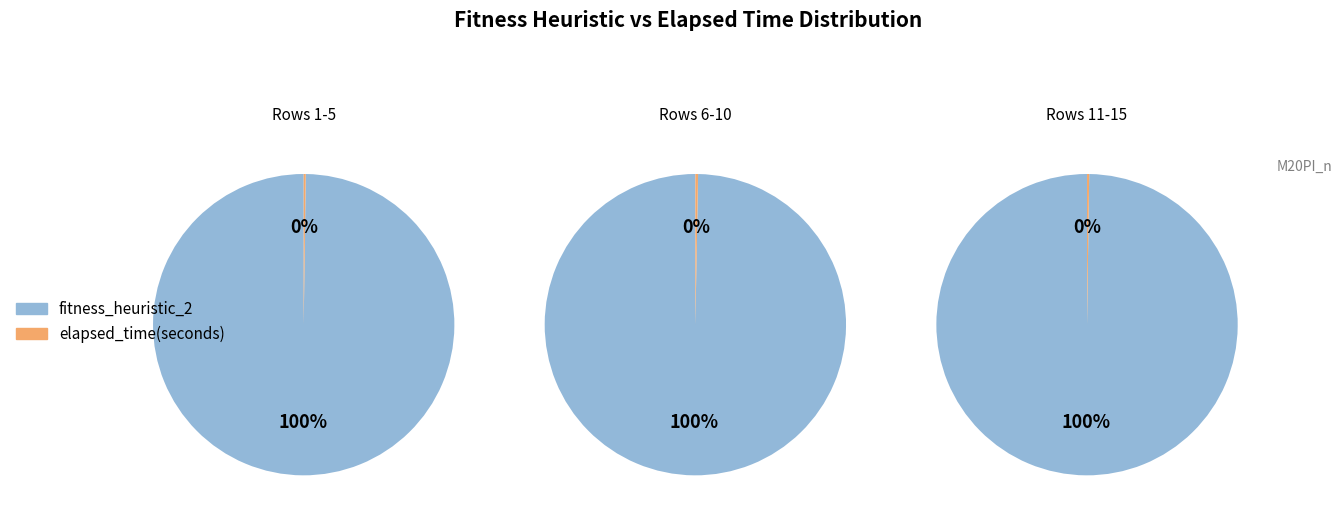

To the nearest percent, what is the difference between the elapsed_time(seconds) and fitness_heuristic_2 slice percentages?

99%